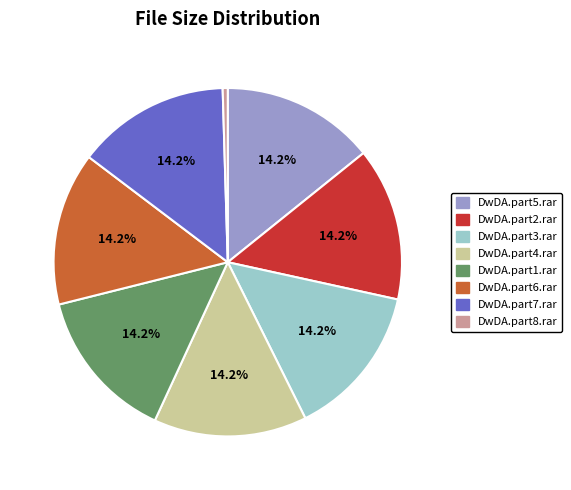

How many segments does this pie chart have?

8